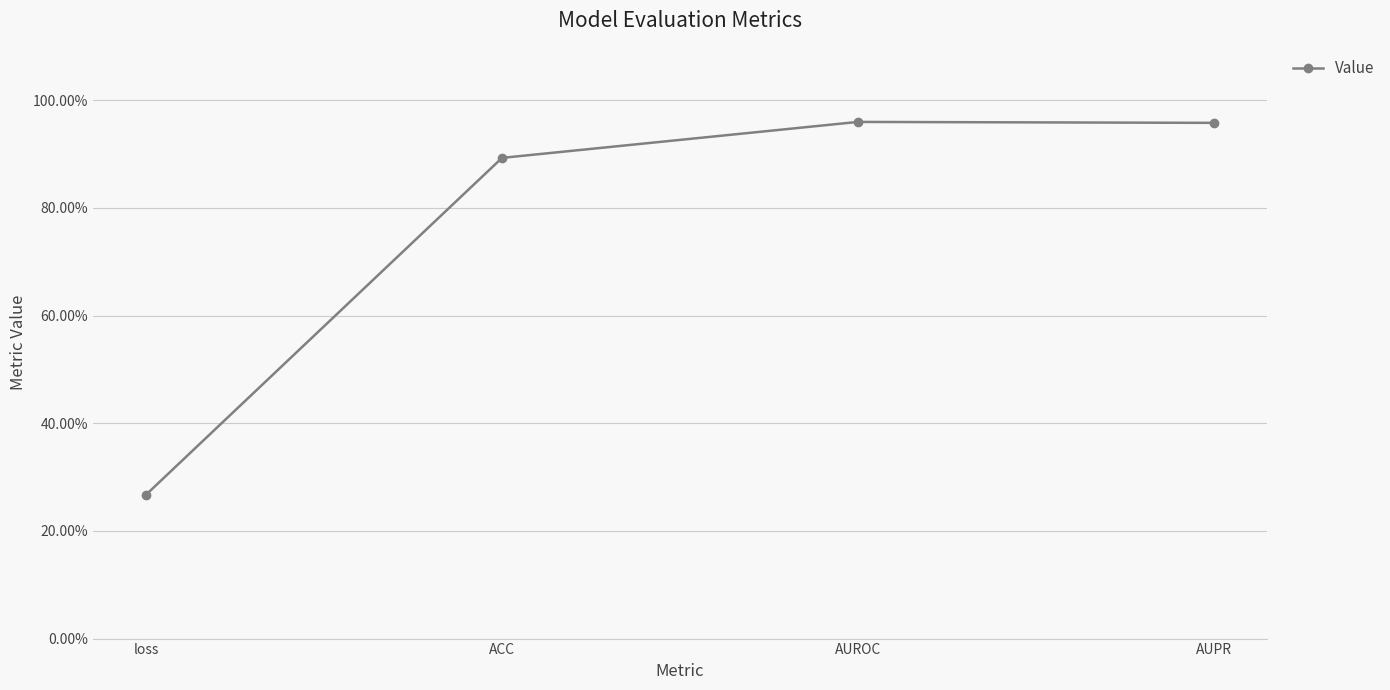

At which category does the data reach its first local peak?

AUROC